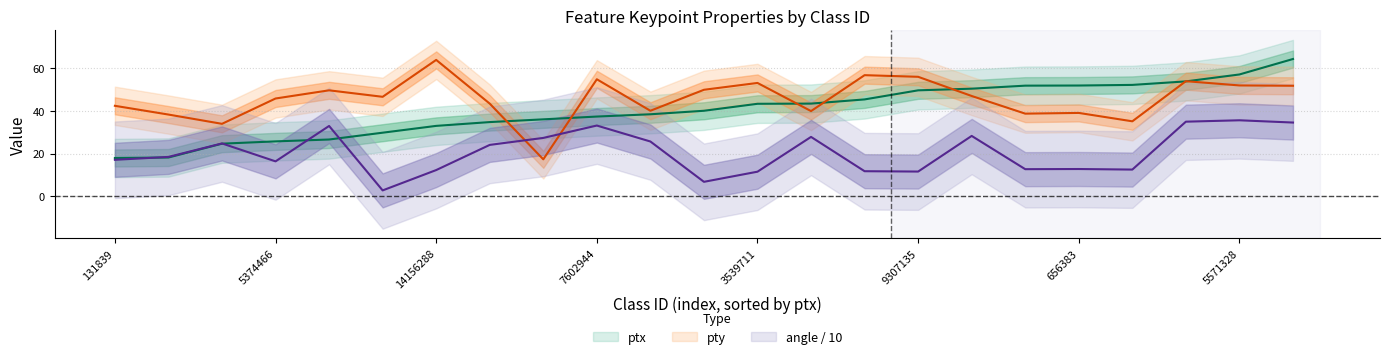

At 5112575, list the series in order from largest to smallest.

pty, ptx, angle